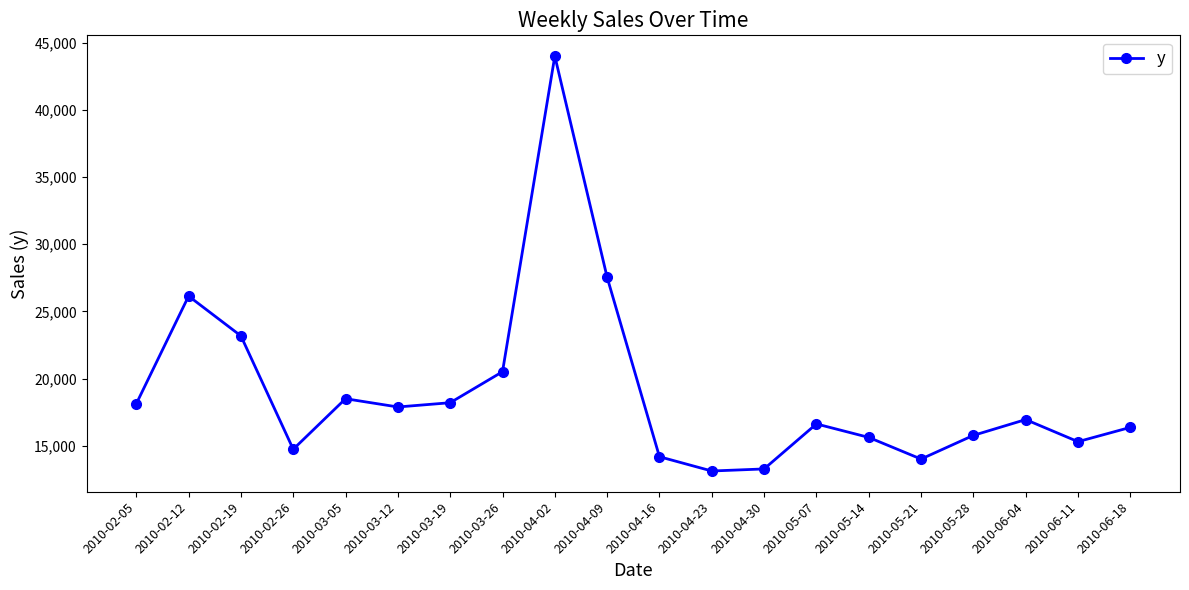

Which has a higher value, 2010-06-18 or 2010-02-26?

2010-06-18